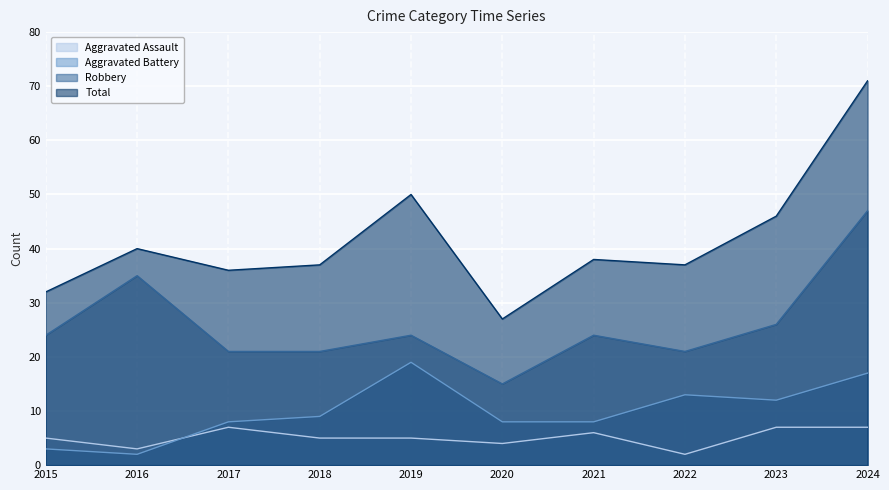

In Aggravated Assault, how many points are higher than both neighbors (excluding endpoints)?

2